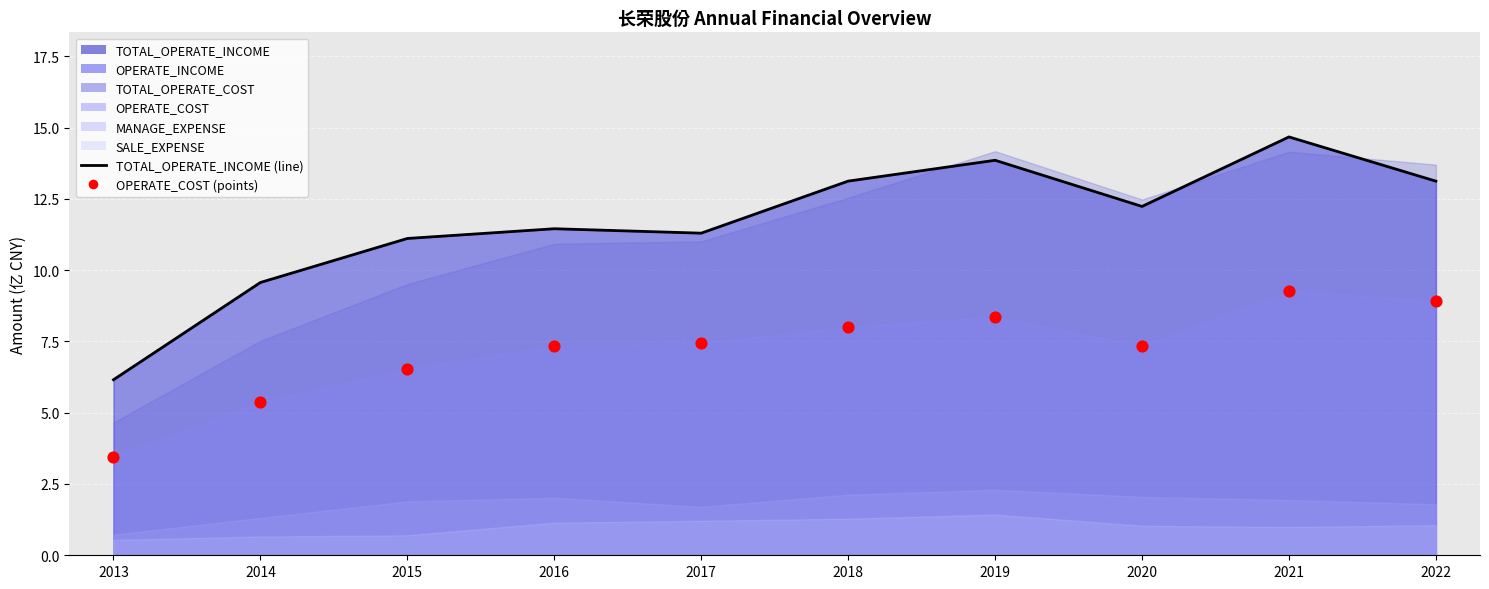

What is the total value across all series at 2020?

19.6